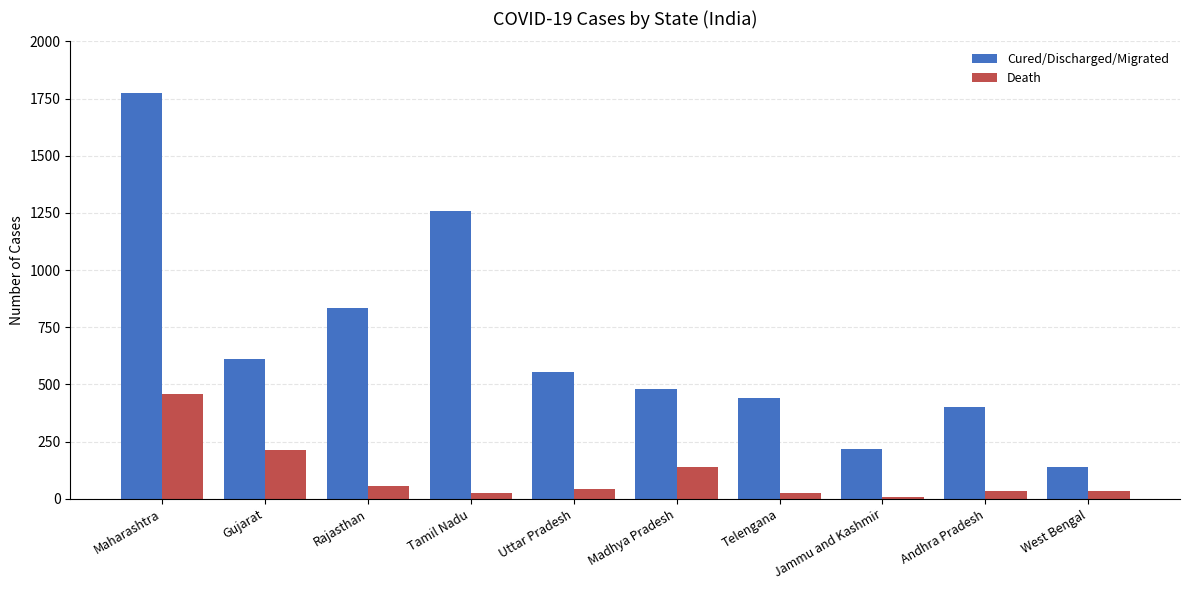

What is the difference between the maximum and minimum values in the Death series?

451